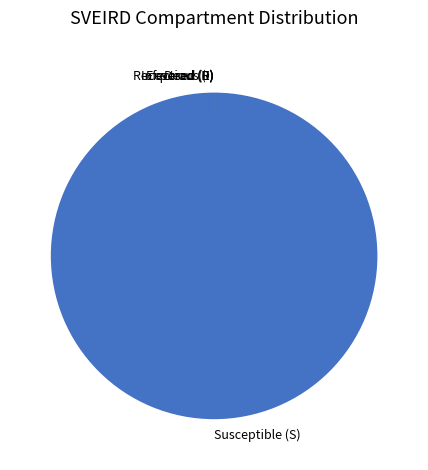

Is there a majority slice in this chart?

Yes